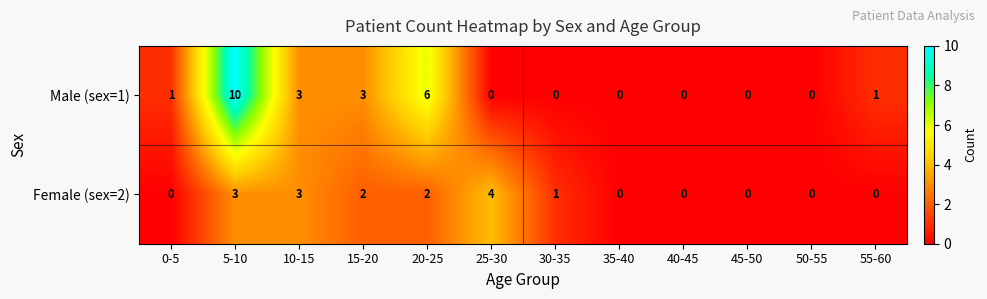

What is the maximum value shown in the chart?

10